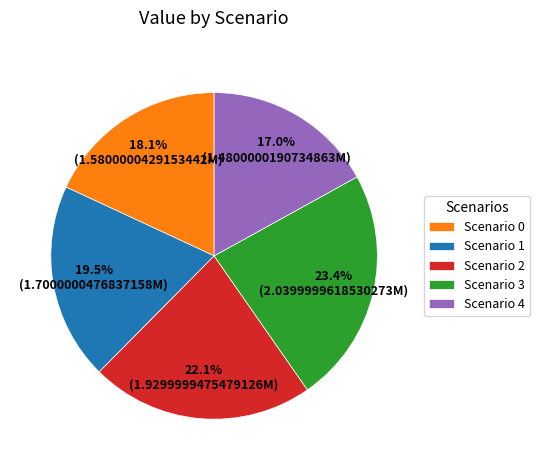

To the nearest percent, what is the difference between the largest and smallest slice percentages?

6%